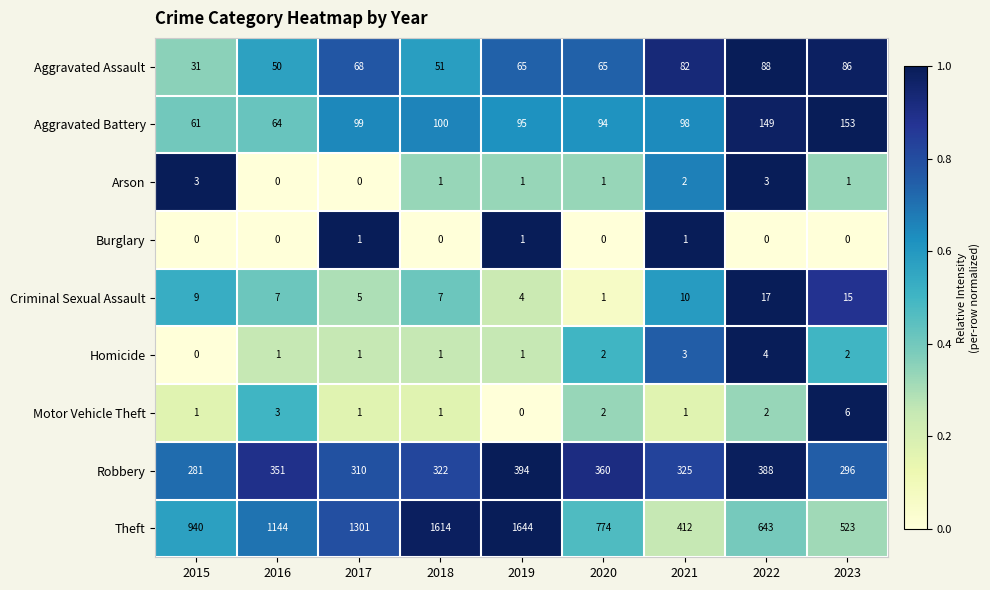

What is the highest value of the Motor Vehicle Theft series?

6